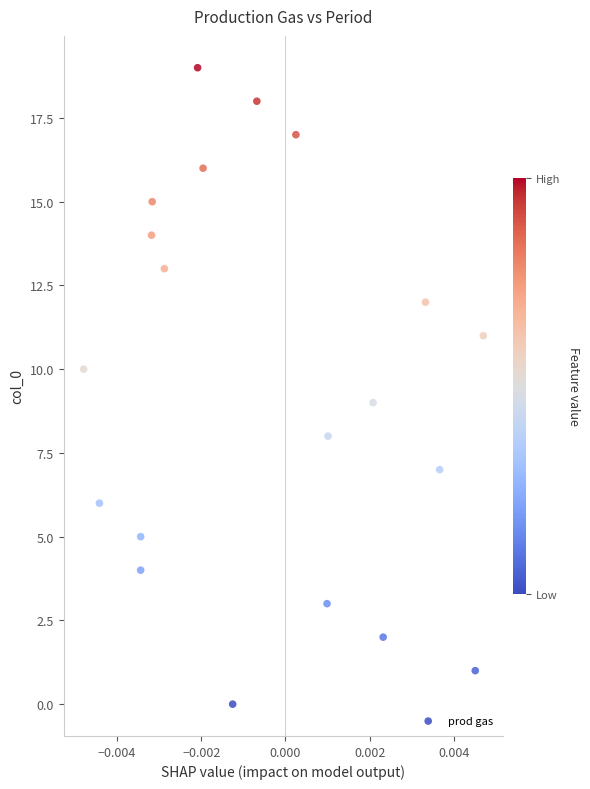

Count the number of points in this scatter plot.

20